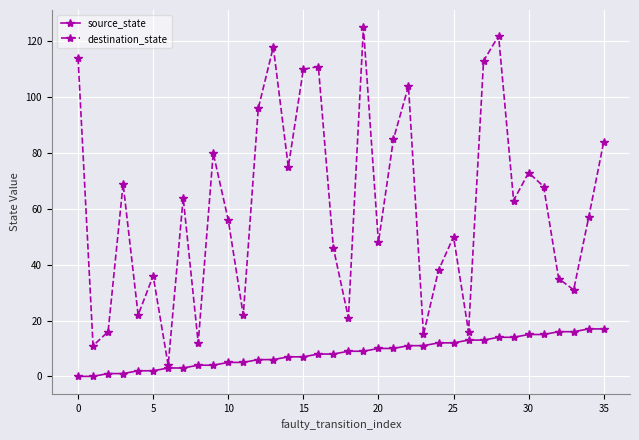

Which series has the largest range (max minus min)?

destination_state